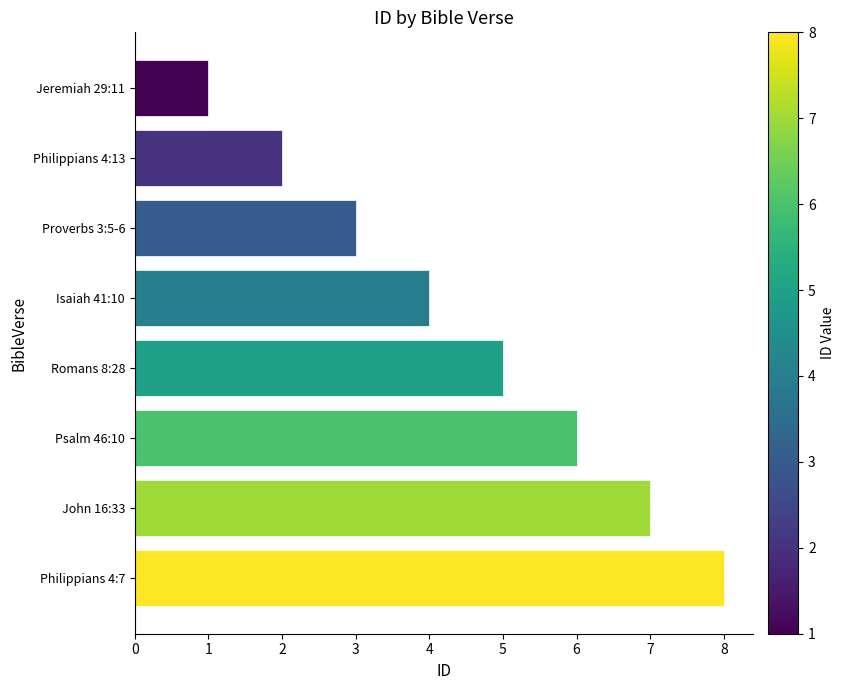

The value at Psalm 46:10 is 6. True or false?

True